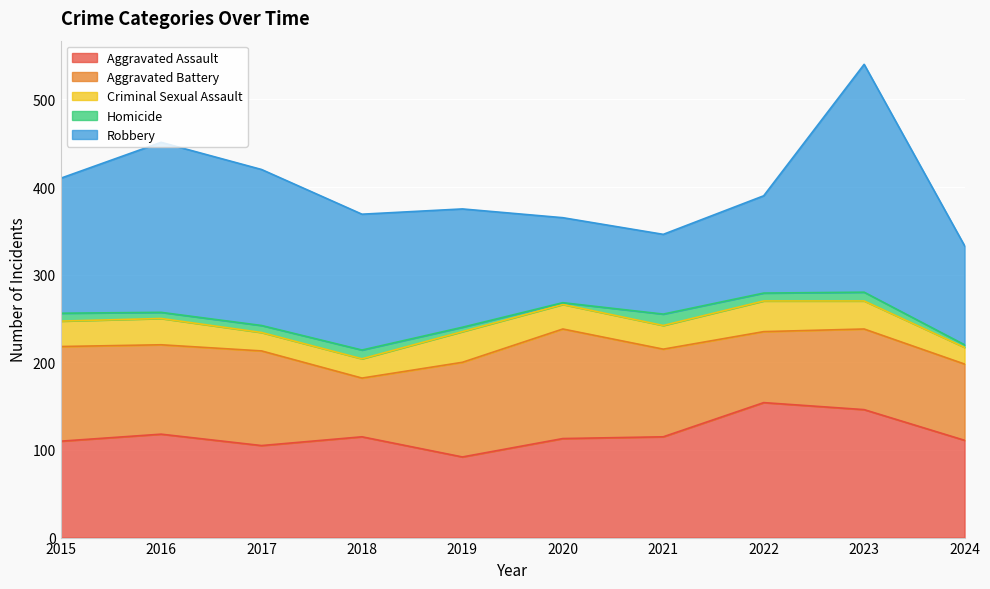

Where do Robbery and Aggravated Battery first cross each other?

2019 and 2020